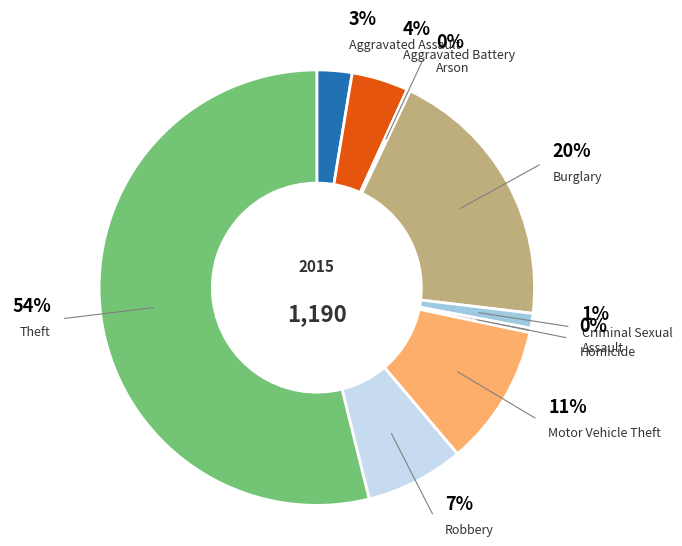

Which slice is the smallest?

Arson